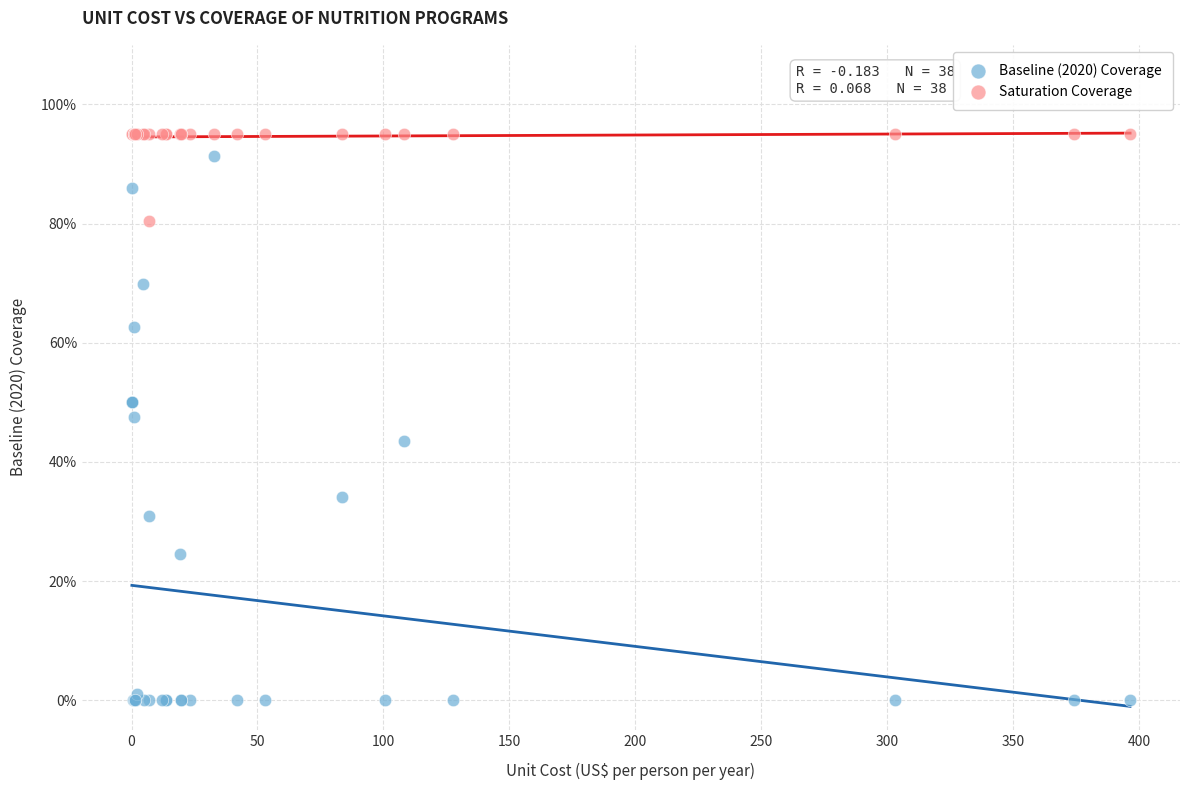

Which series has the widest spread of Y values?

Baseline (2020) Coverage